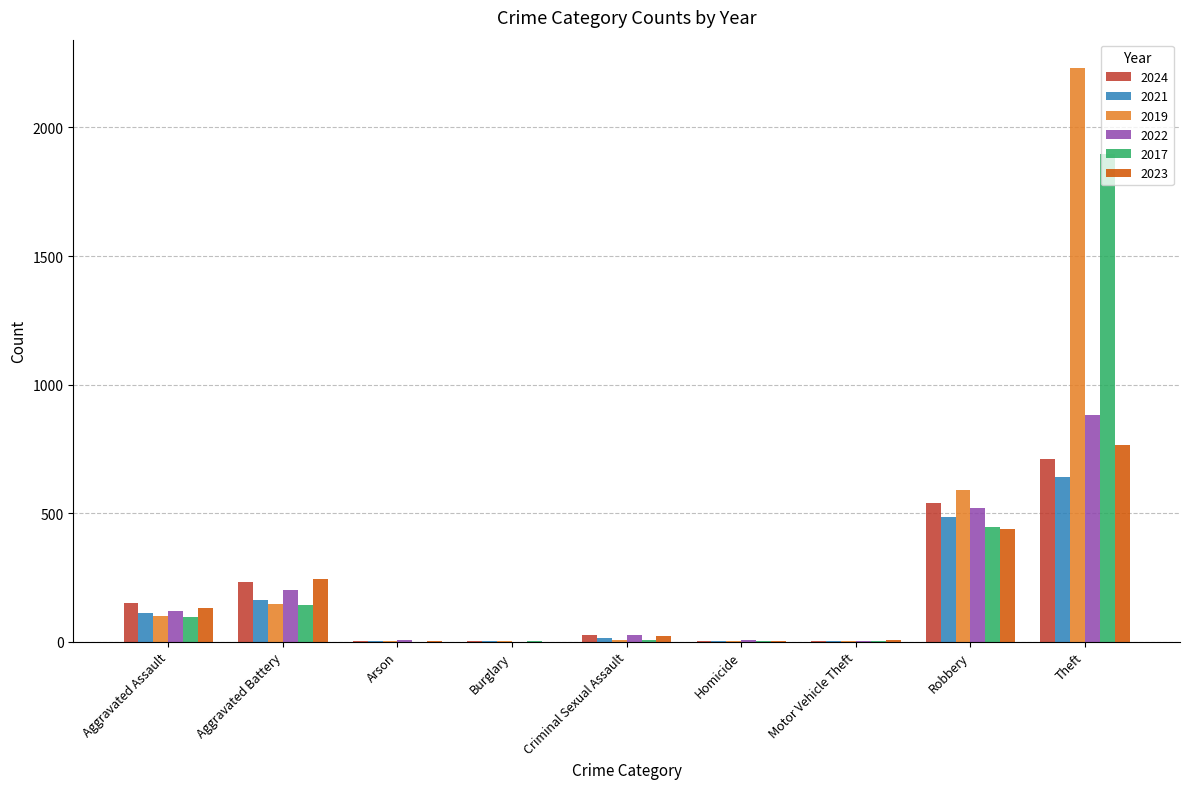

True or false: 2021 has a value of 283 at Theft.

False